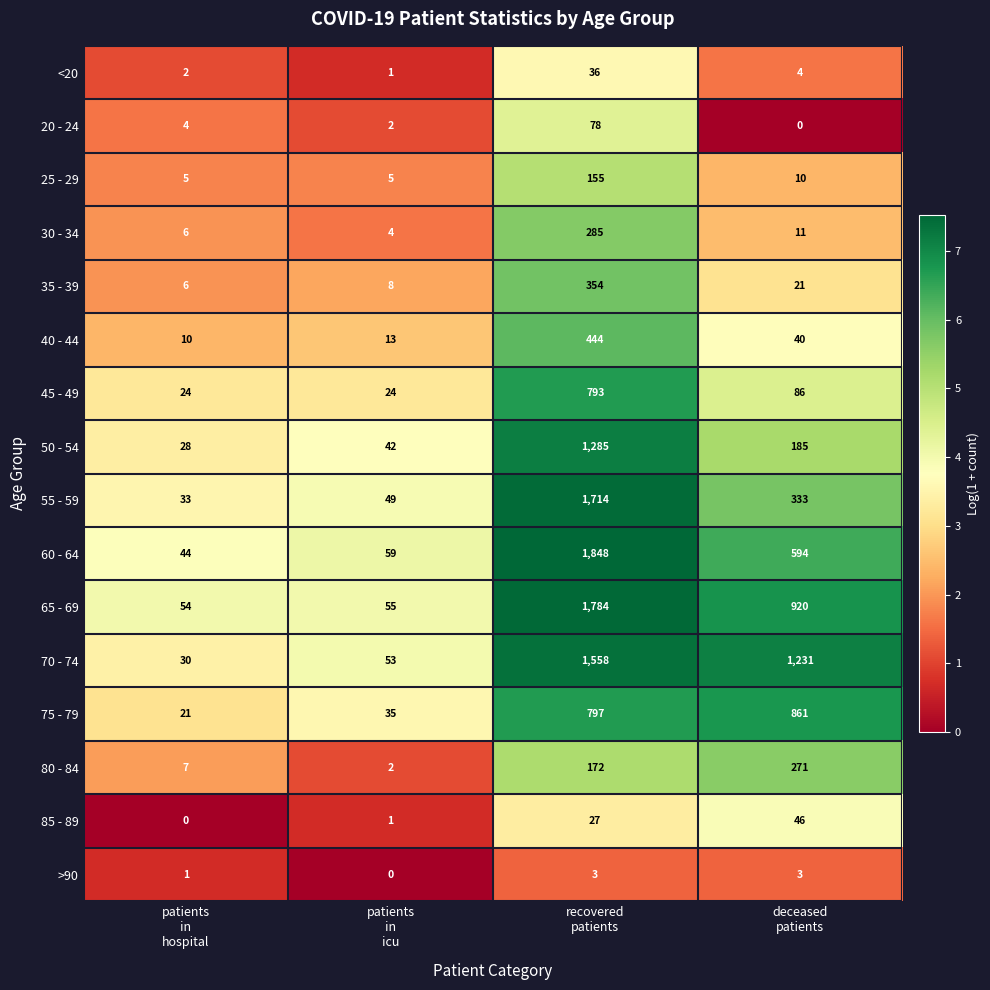

What is the maximum value shown in the chart?

1848